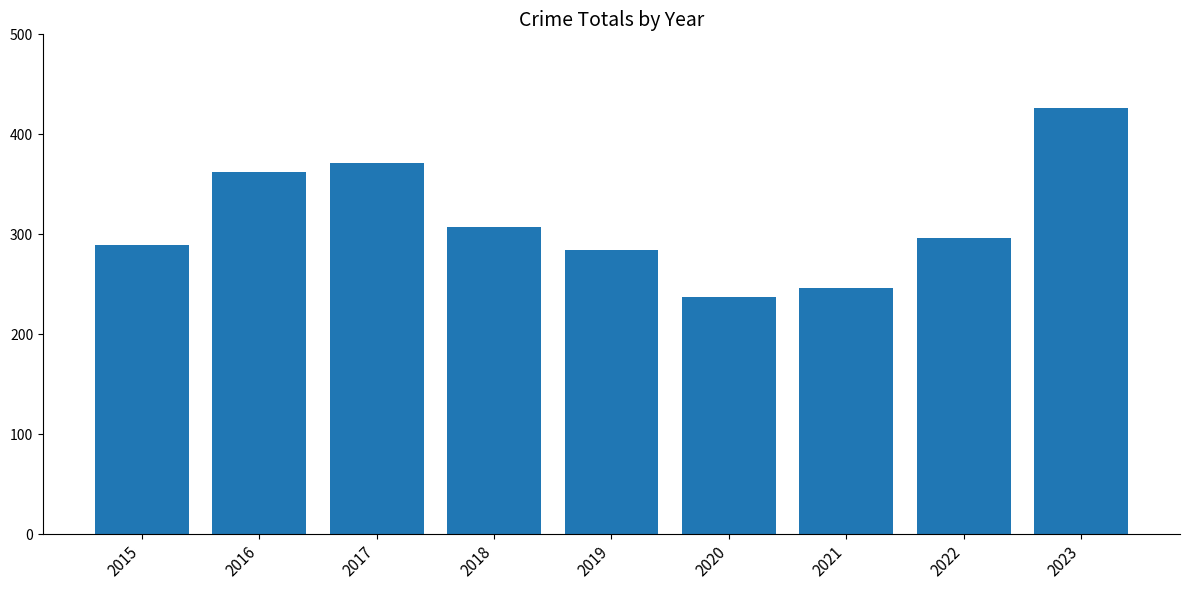

The chart shows a value of 483 at 2015. True or false?

False